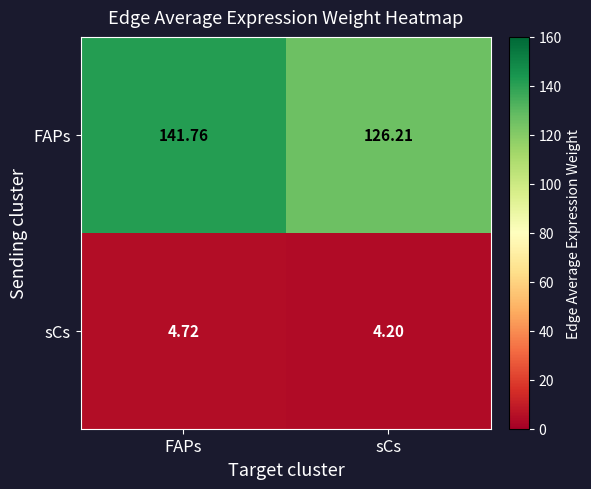

Rank the series by their maximum value, from lowest to highest.

sCs, FAPs